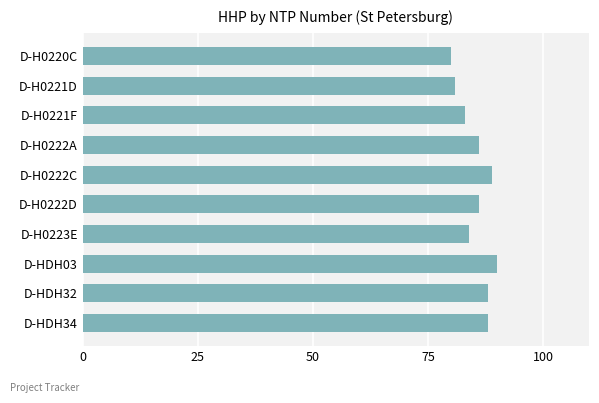

What is the label of the 8th bar from the bottom?

D-H0221F